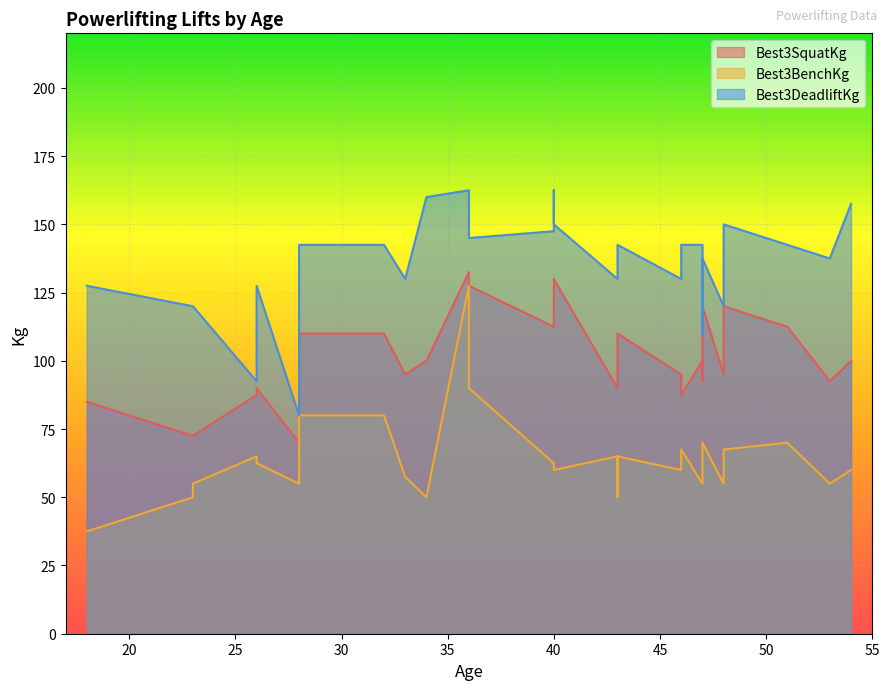

Which has a higher value, 28 or 48?

48